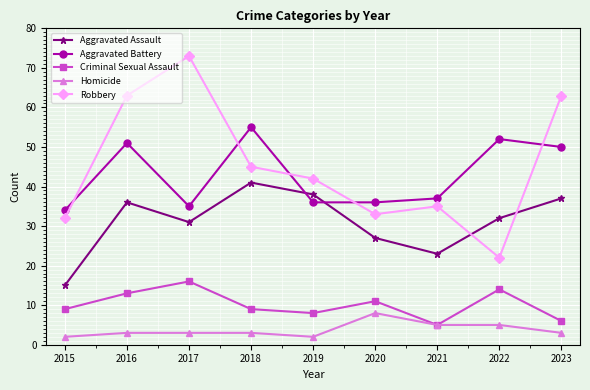

Reading right to left, extract all data points from this chart.

Aggravated Assault: 2023=37	2022=32	2021=23	2020=27	2019=38	2018=41	2017=31	2016=36	2015=15
Aggravated Battery: 2023=50	2022=52	2021=37	2020=36	2019=36	2018=55	2017=35	2016=51	2015=34
Criminal Sexual Assault: 2023=6	2022=14	2021=5	2020=11	2019=8	2018=9	2017=16	2016=13	2015=9
Homicide: 2023=3	2022=5	2021=5	2020=8	2019=2	2018=3	2017=3	2016=3	2015=2
Robbery: 2023=63	2022=22	2021=35	2020=33	2019=42	2018=45	2017=73	2016=63	2015=32